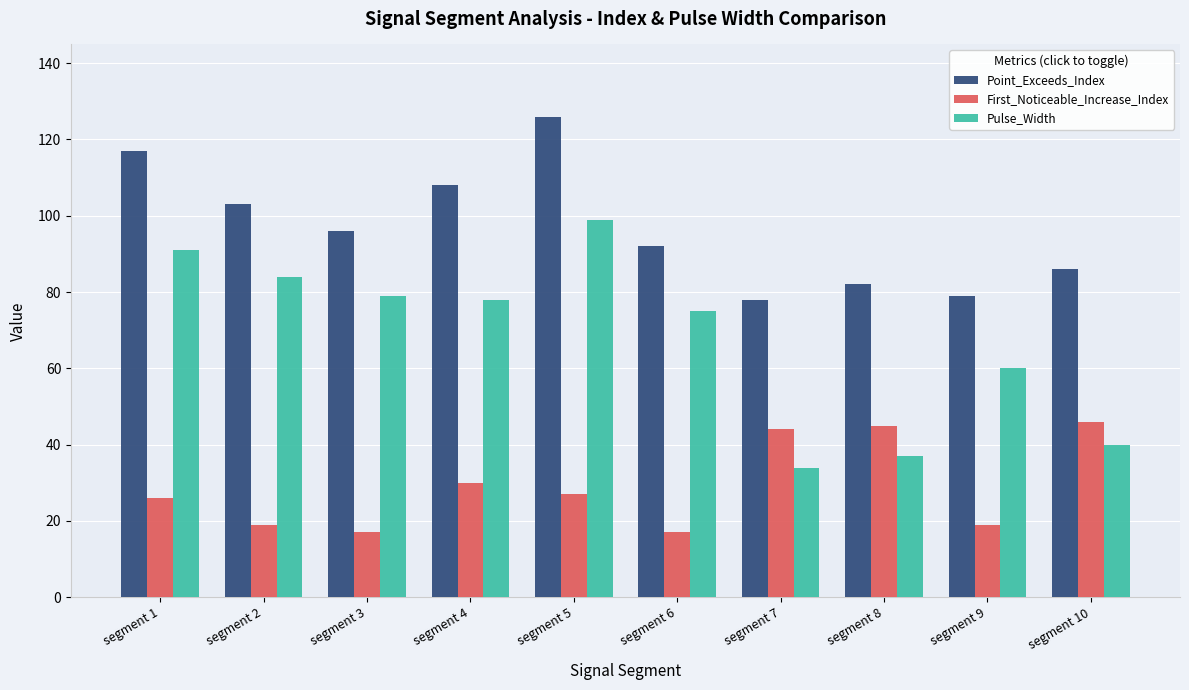

What is the average value of the First_Noticeable_Increase_Index series?

29